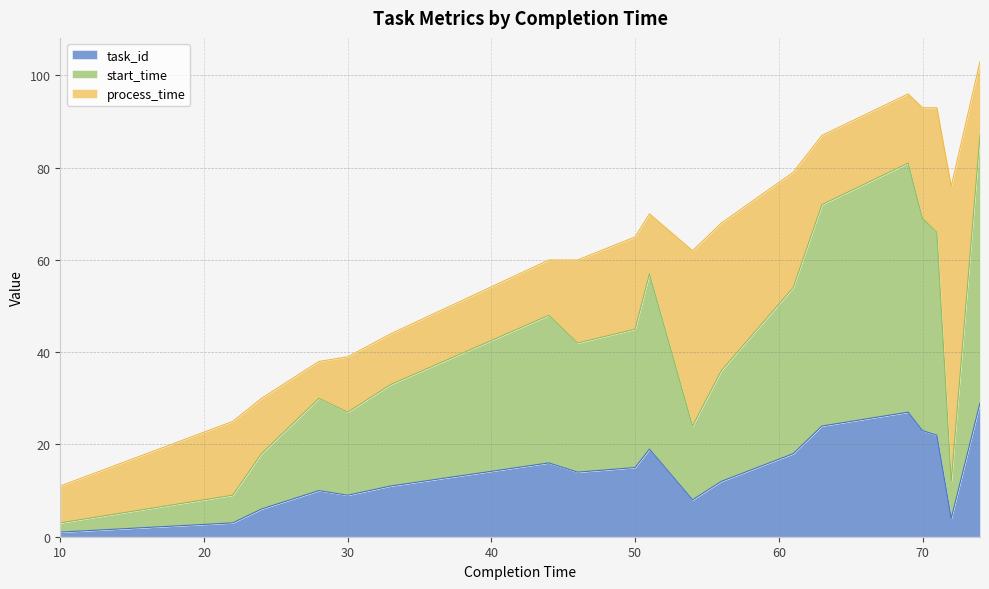

What are all the series names shown in the legend?

task_id, start_time, process_time